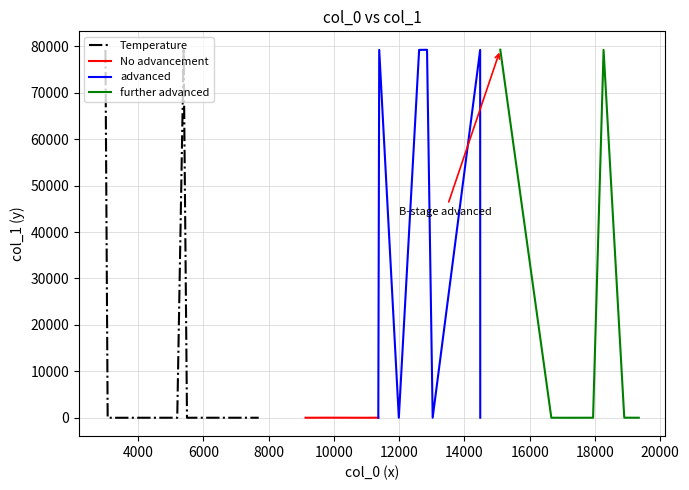

What is the value of the further advanced point at the 8th from the left?

18